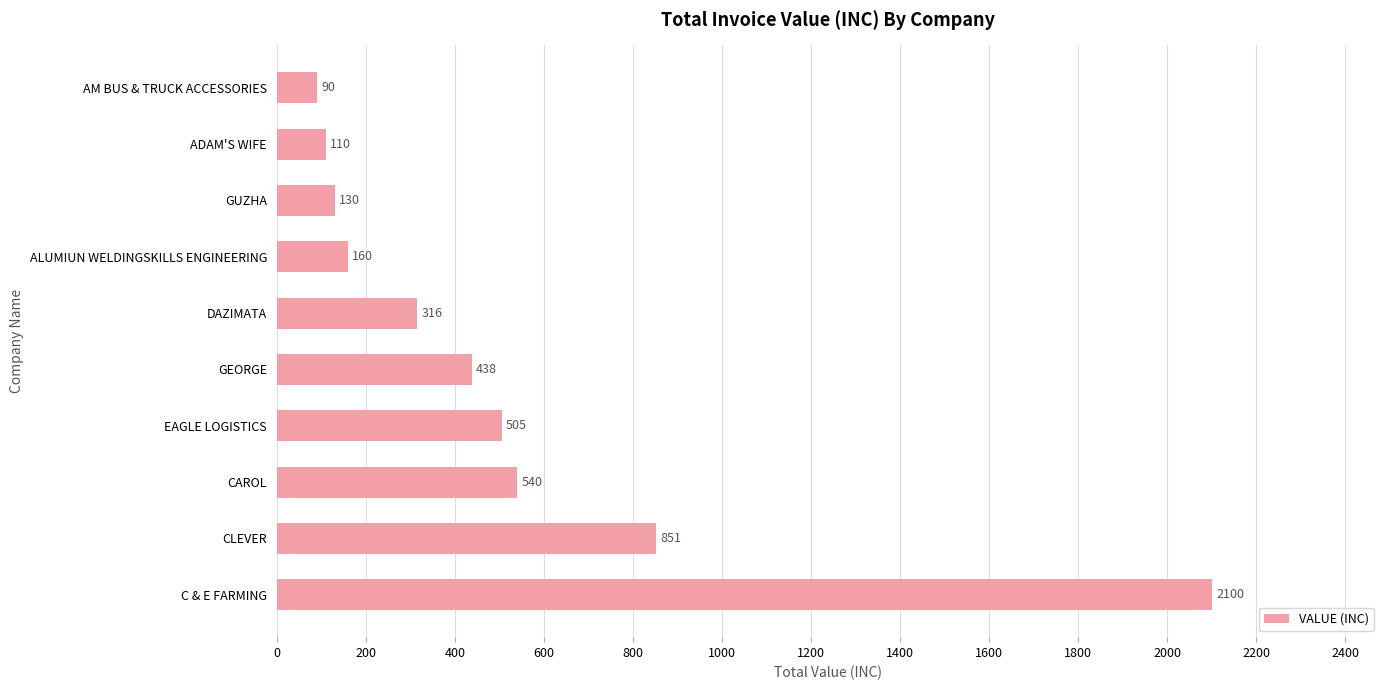

At which category does the chart reach its minimum across all series?

AM BUS & TRUCK ACCESSORIES